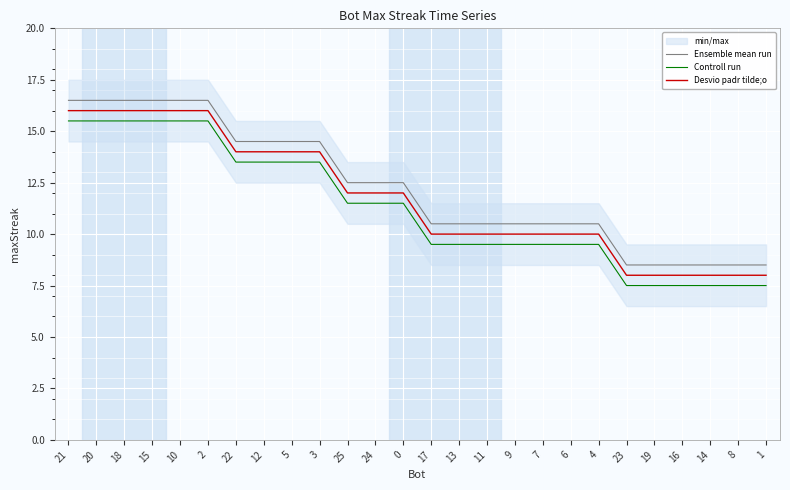

True or false: Ensemble mean run and Controll run intersect in this chart.

False